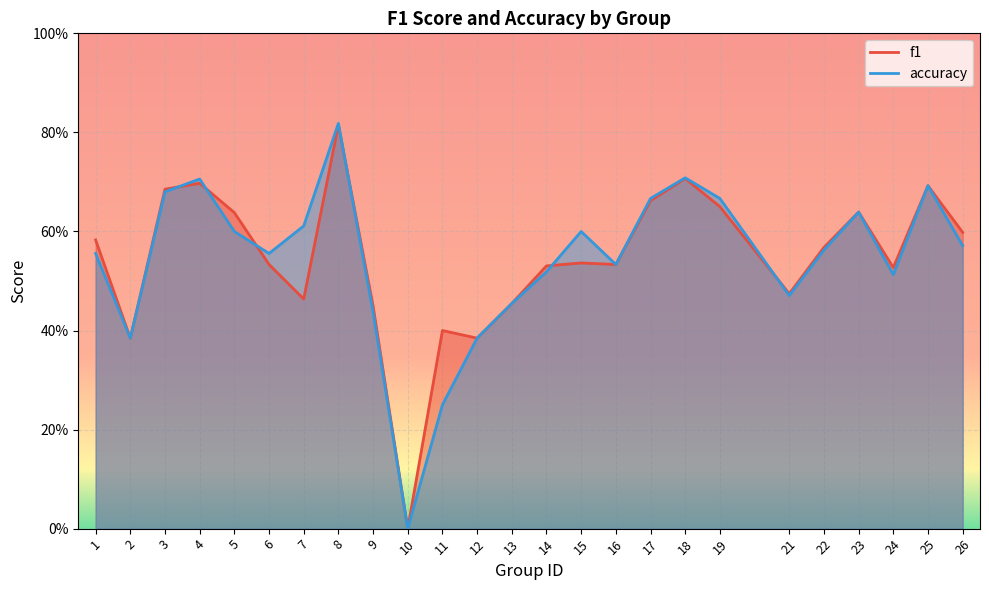

List the series in order of their overall mean, highest first.

f1, accuracy